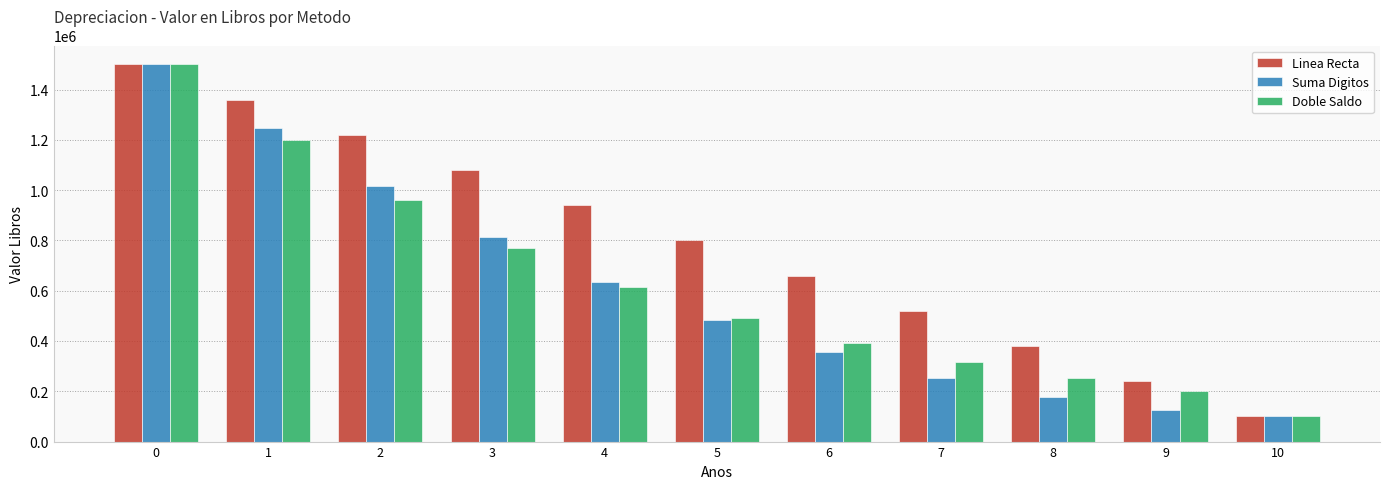

What is the spread (max minus min) of values at 5?

318181.8